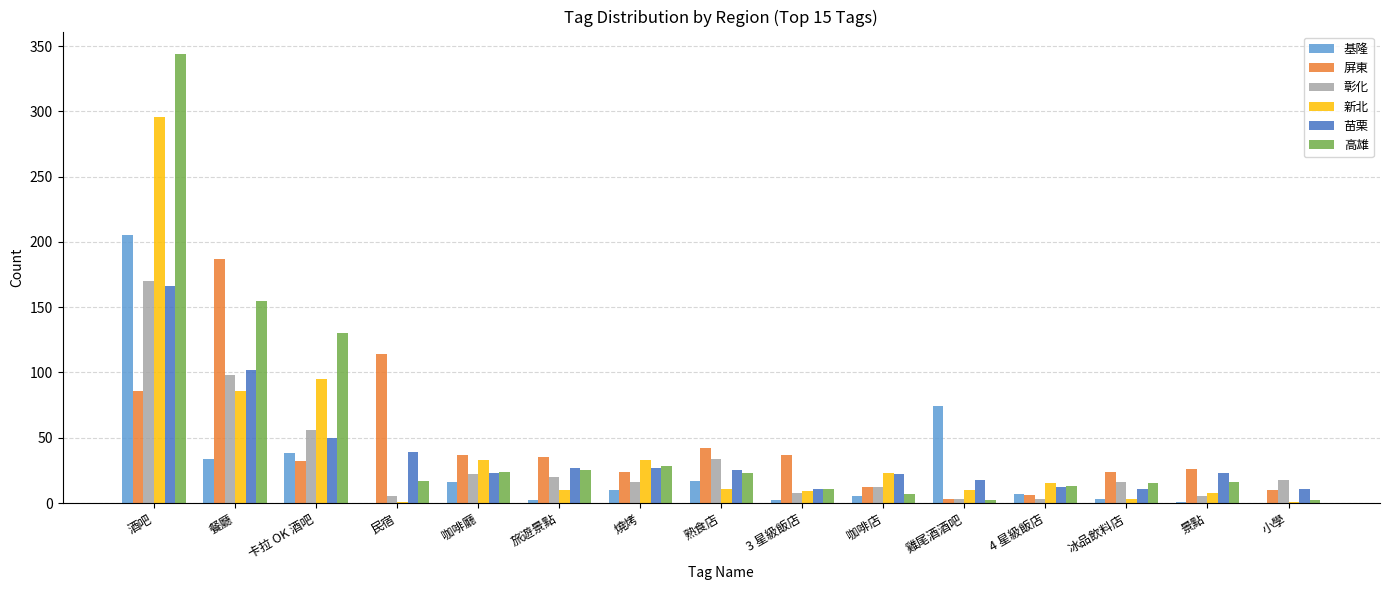

What is the total value across all series at 3 星級飯店?

78